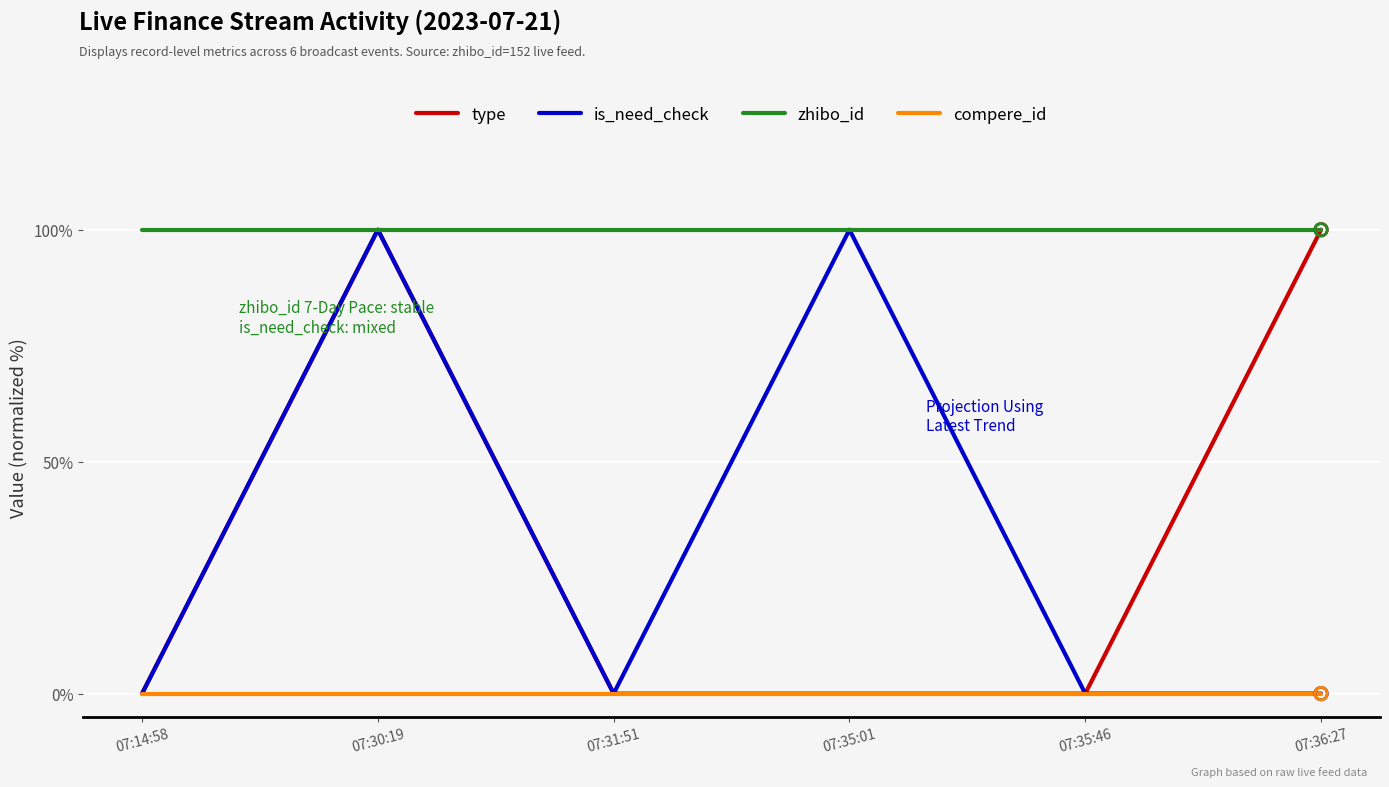

What are all the series names shown in the legend?

type, is_need_check, zhibo_id, compere_id